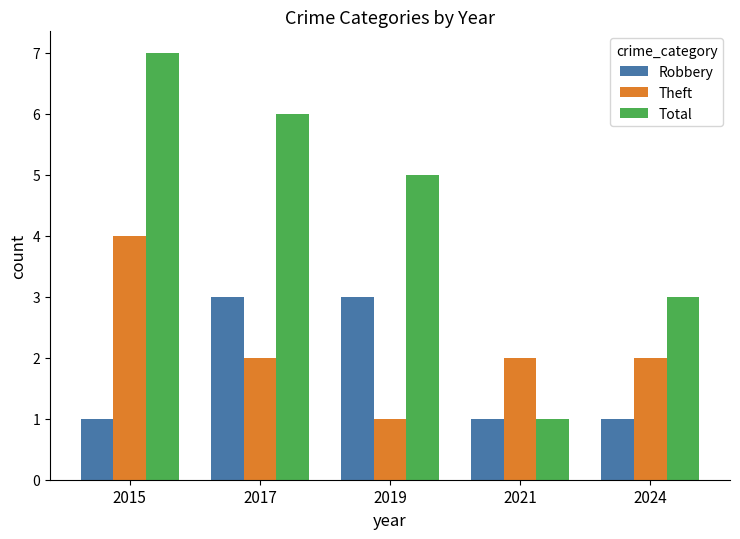

Which series has the largest total across all categories?

Total